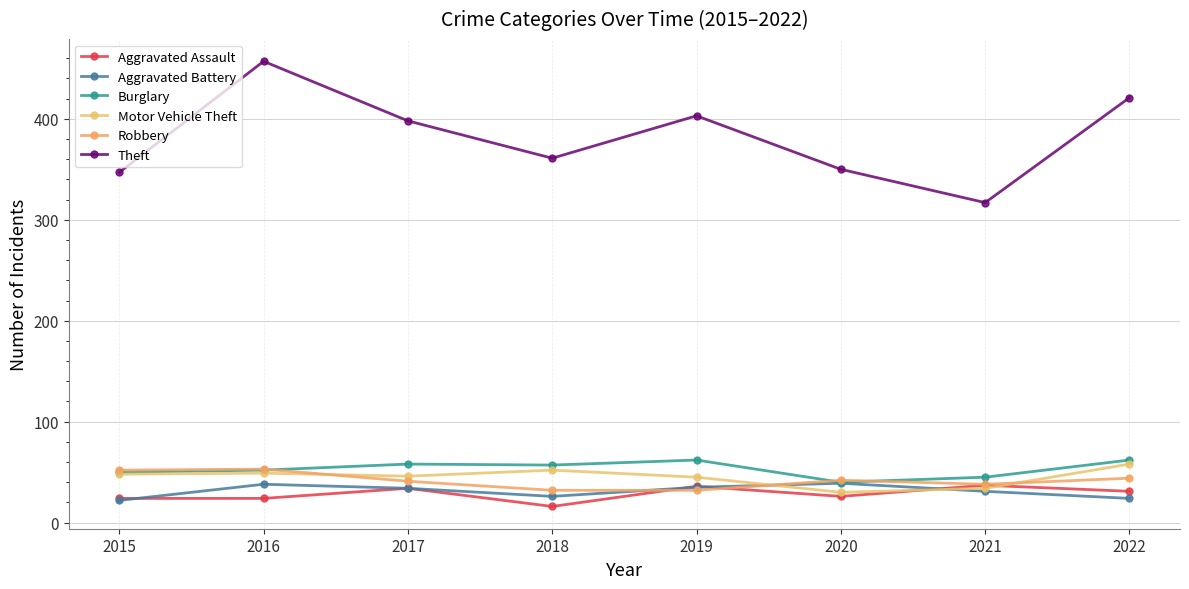

Where is Aggravated Assault nearest to the value 26?

2020